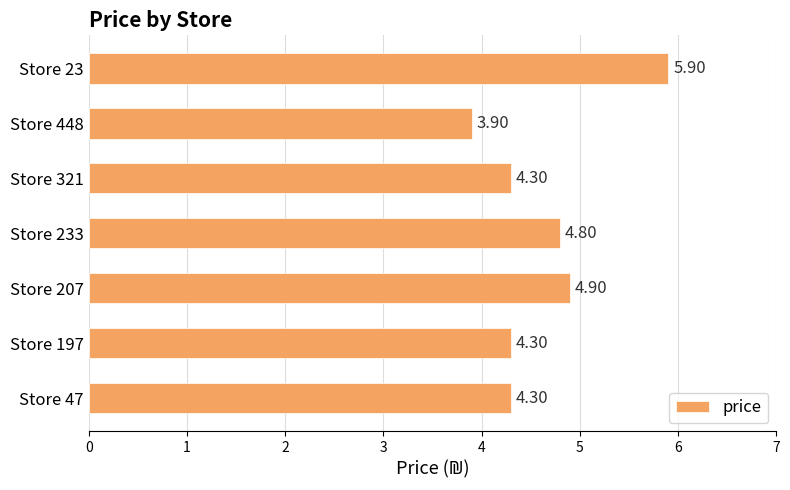

Are the bars grouped side by side (vs. stacked)?

No